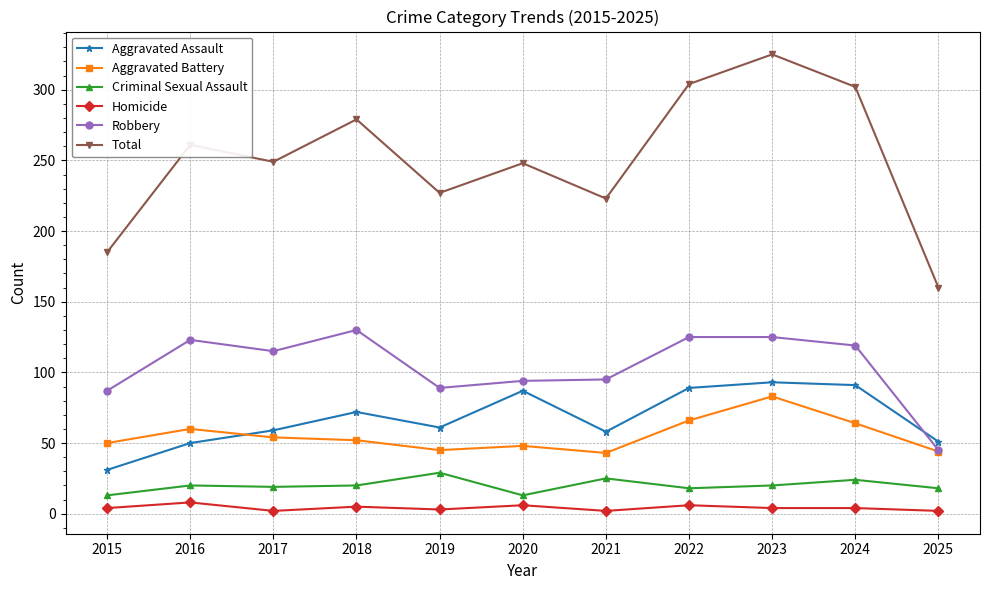

What is the difference between the Aggravated Battery values at 2016 and 2023?

23